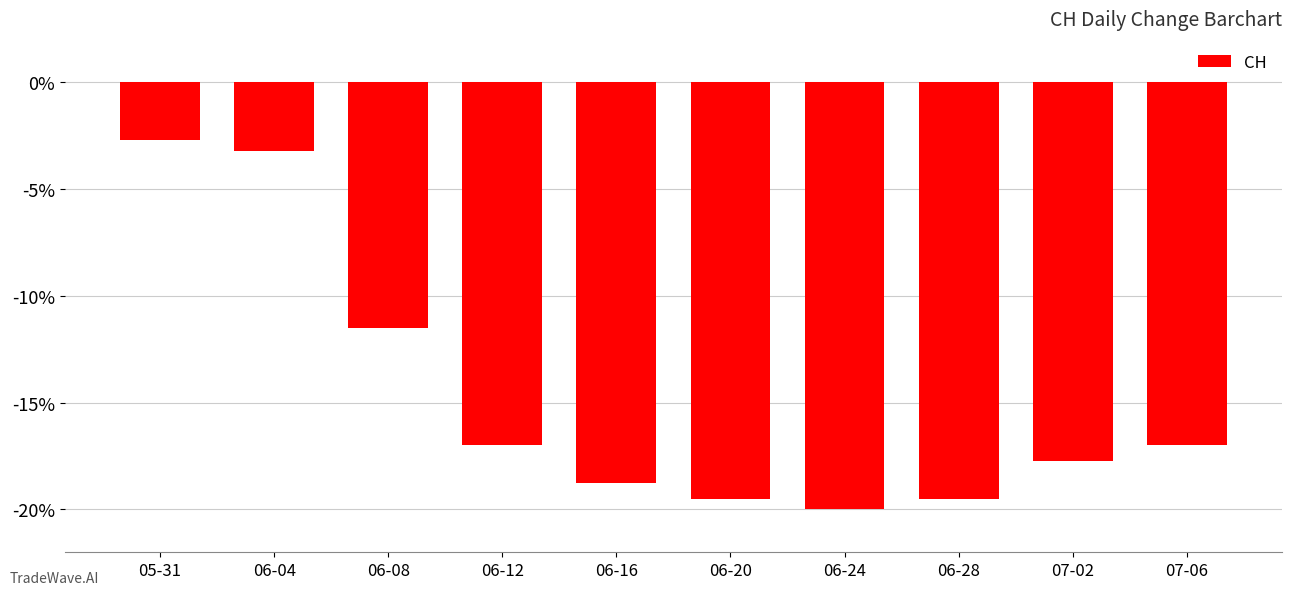

Where is the data nearest to the value -11?

06-08